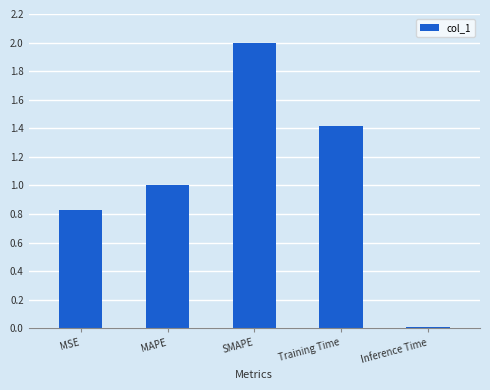

Are the bars horizontal?

No